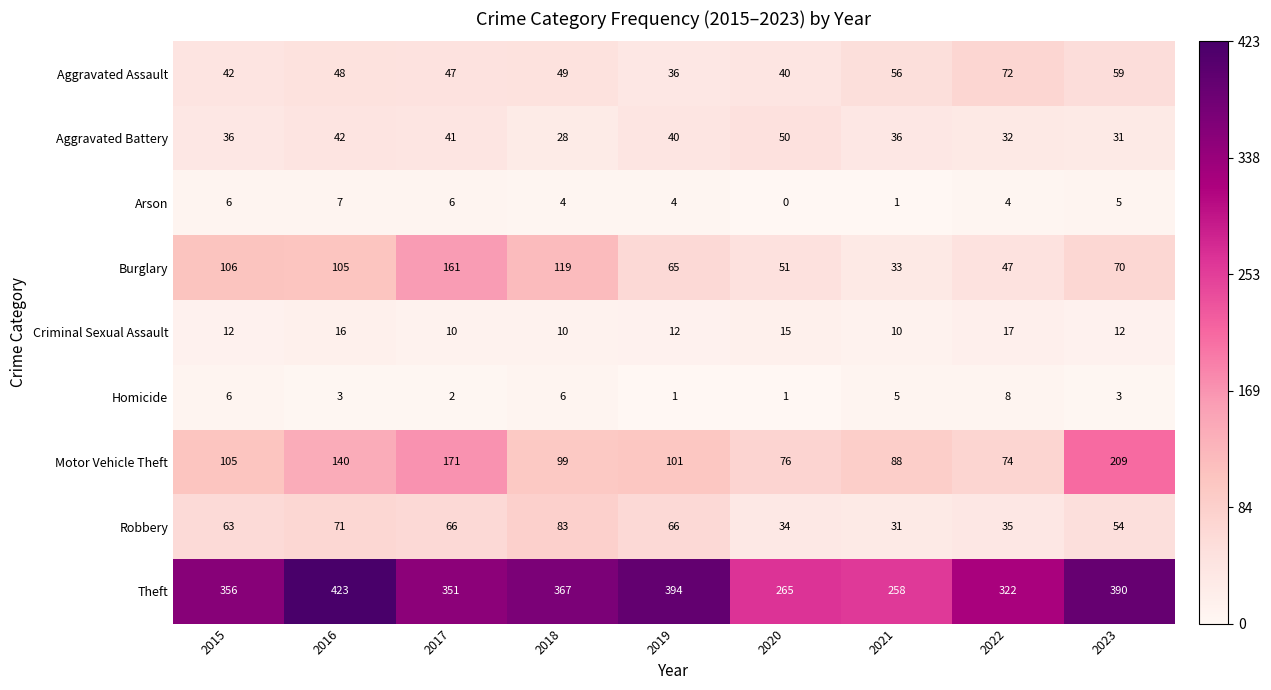

True or false: Motor Vehicle Theft has a value of 209 at 2023.

True